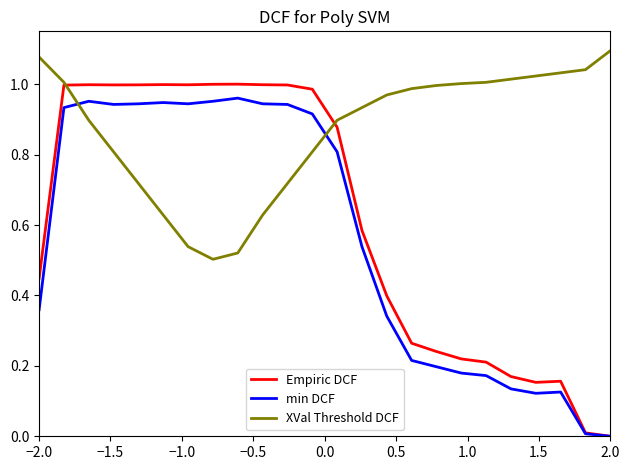

List the series in order of their overall mean, lowest first.

min DCF, Empiric DCF, XVal Threshold DCF